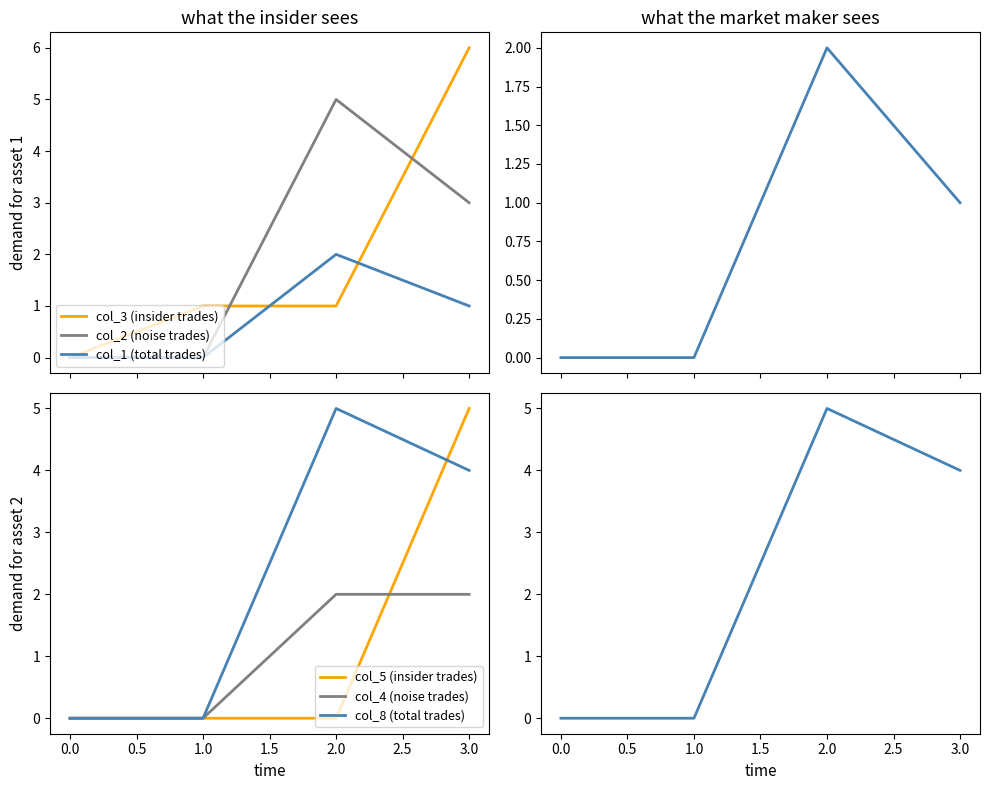

How many values in the col_1 (total trades) series are below 1?

2